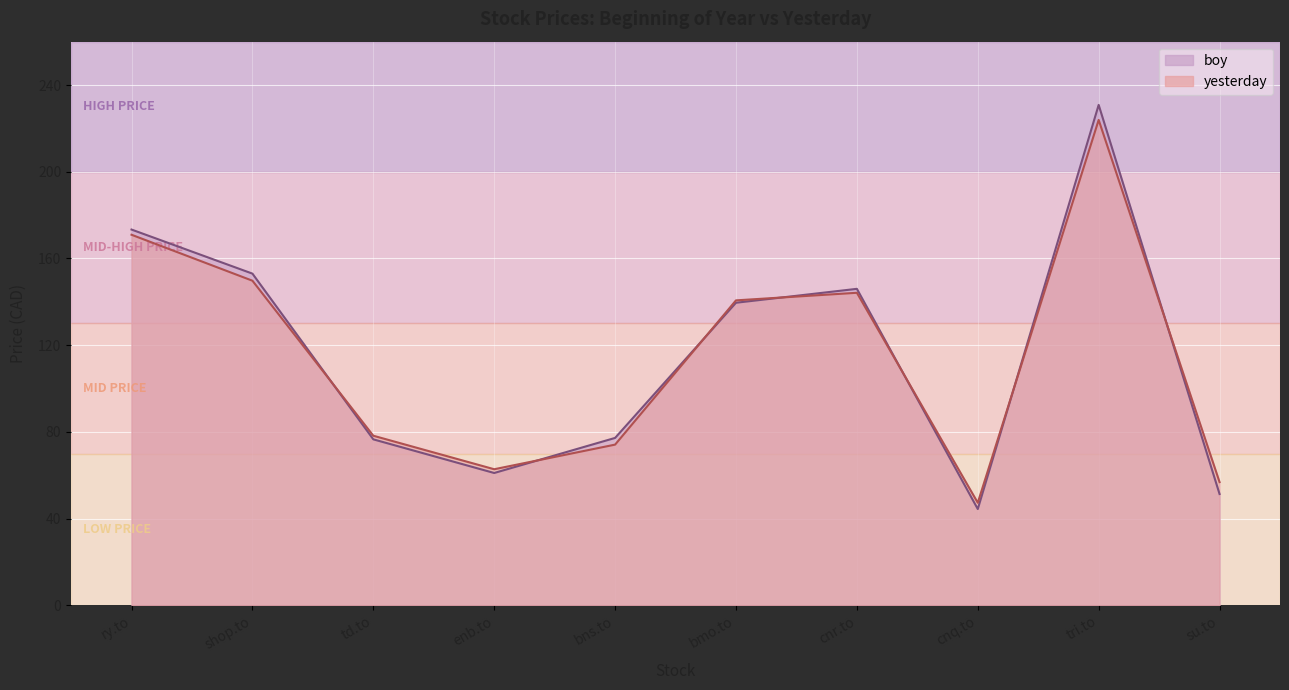

Is it true that boy equals 130.9 at bns.to?

False